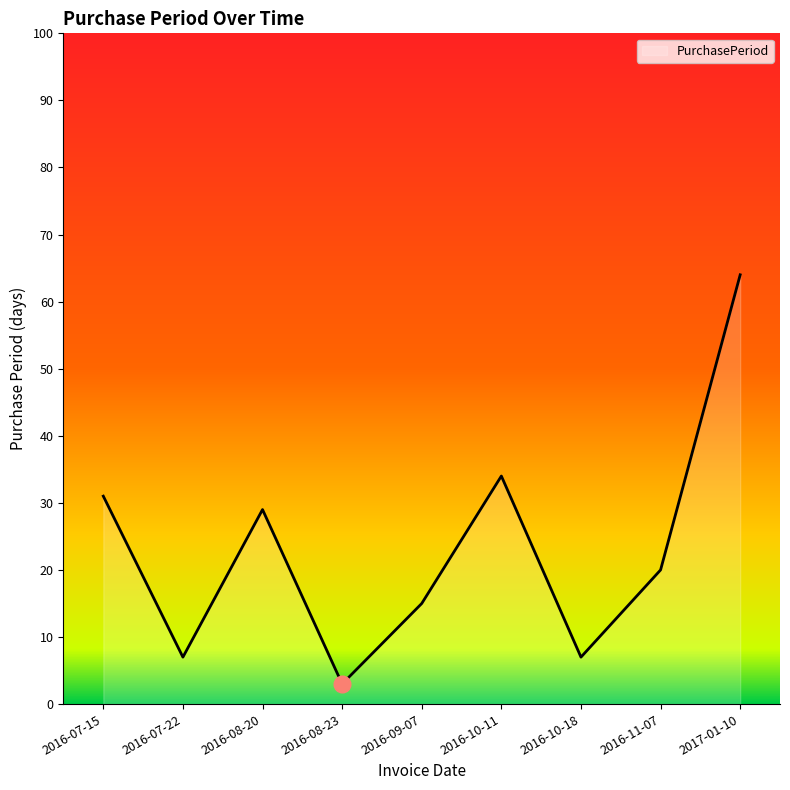

The chart shows a value of 2 at 2016-07-22. True or false?

False